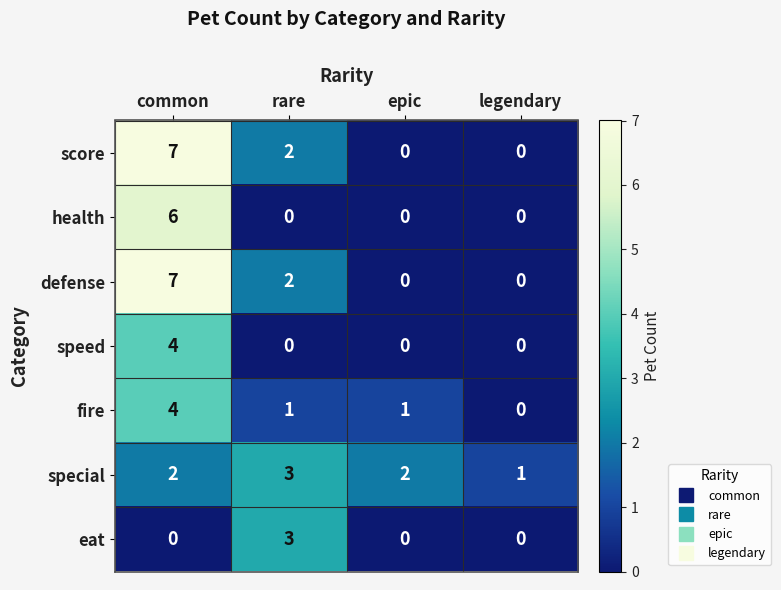

Count the number of categories in the chart.

4